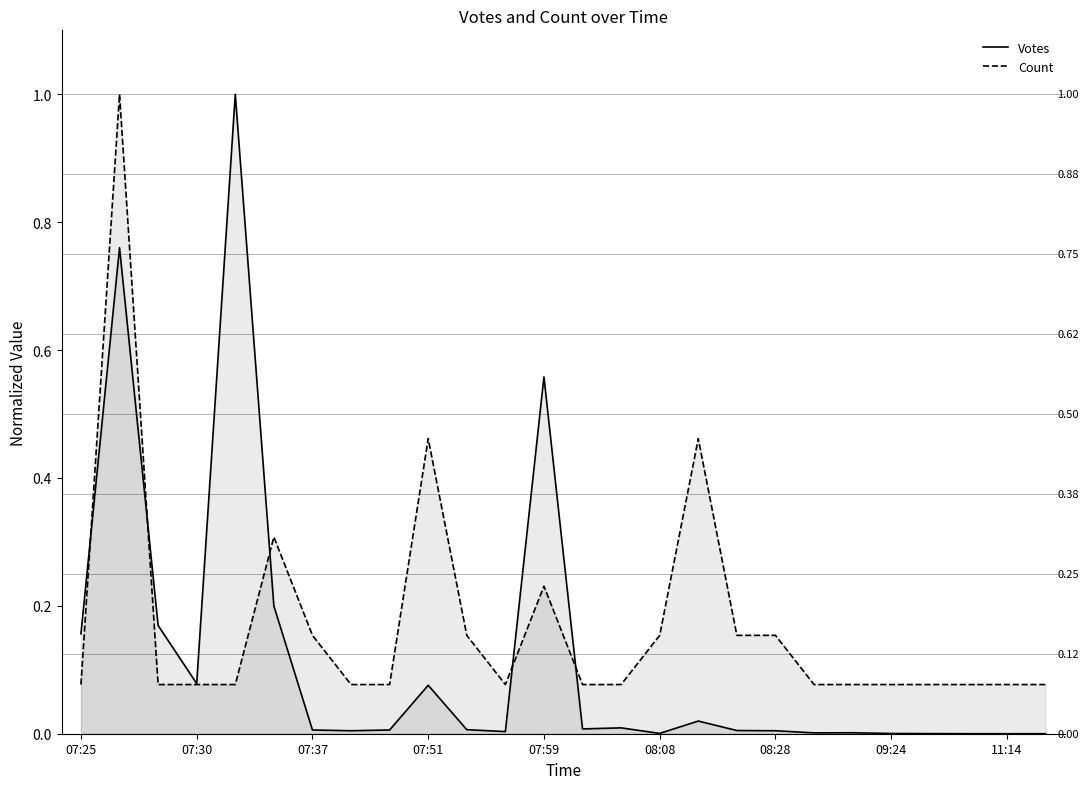

At 08:28, list the series in order from smallest to largest.

Votes, Count